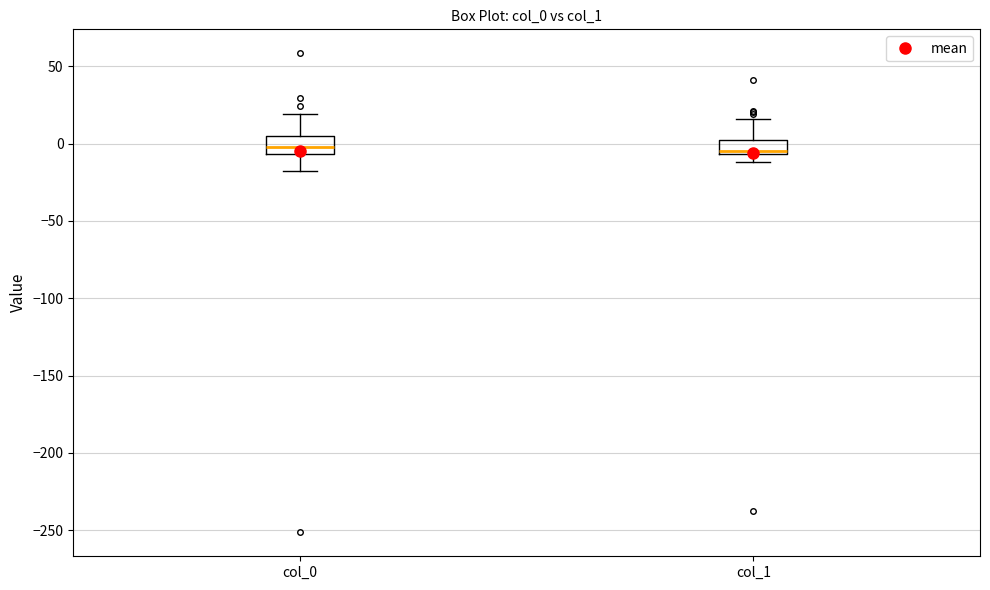

Where is the upper edge of the box for col_1 on the y-axis? The values are not printed on the chart, so give them approximately, as read against the axis.

5